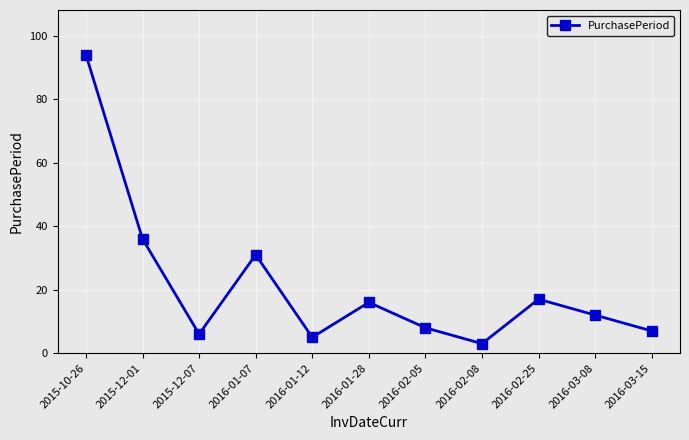

At which category does the chart reach its peak across all series?

2015-10-26